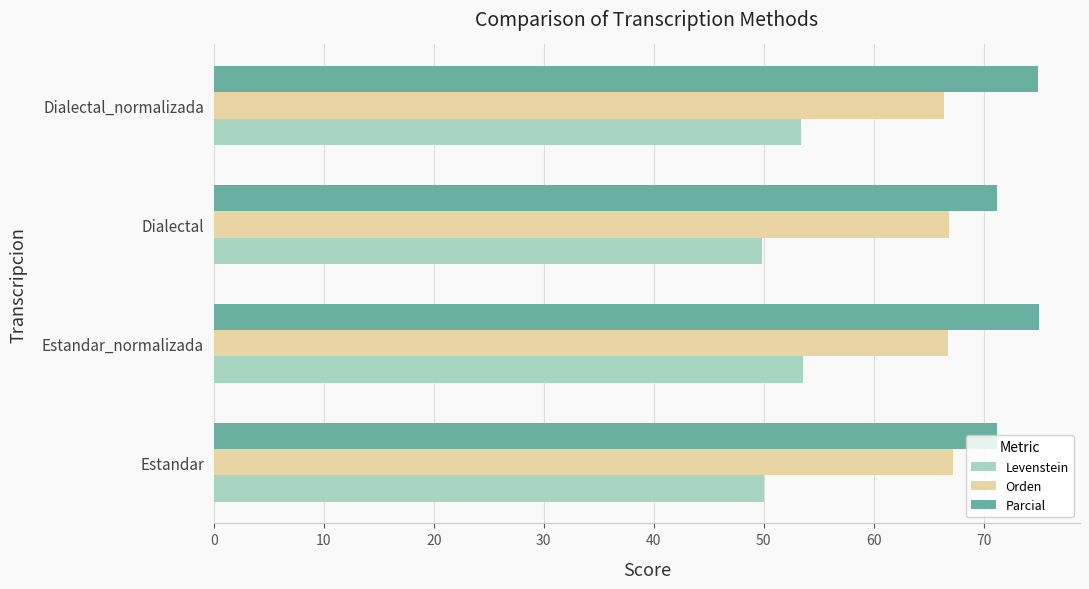

What is the minimum value for Levenstein?

49.9